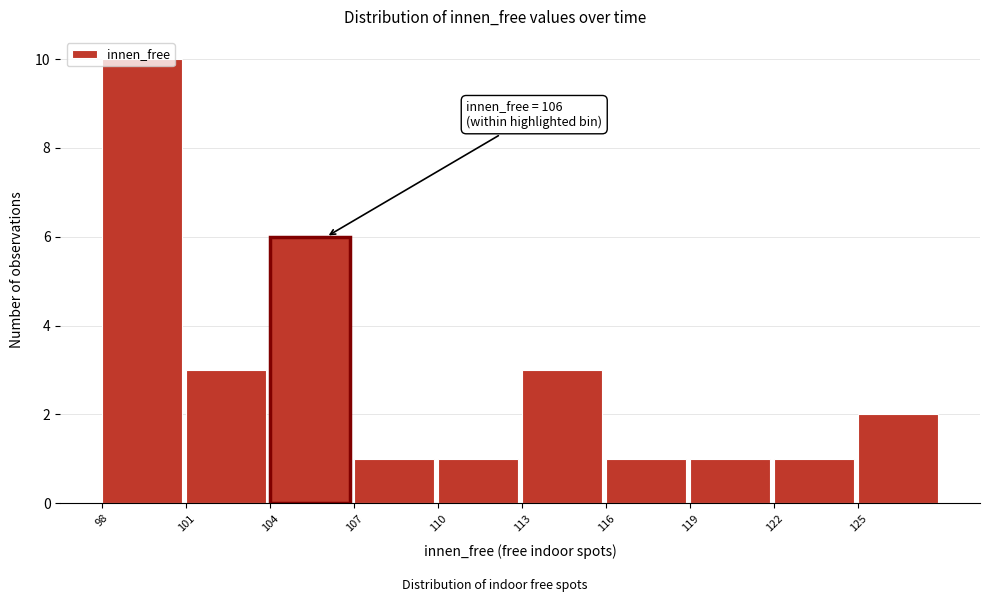

Which range on the x-axis has the tallest bar?

98 to 101